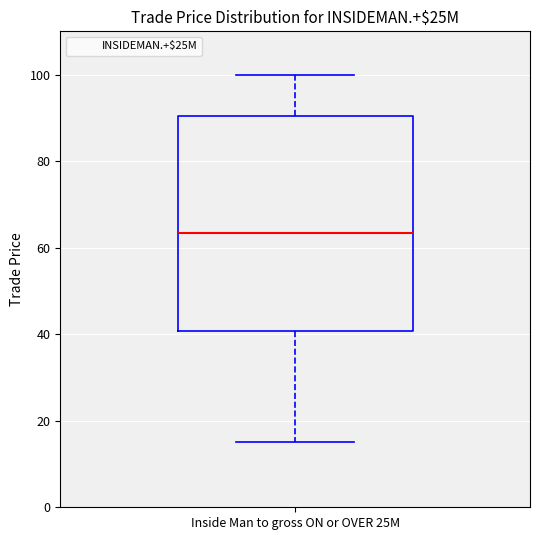

Transcribe this box plot: give where the median line is, the range the box spans, and where the two whiskers end, as read against the y-axis. The values are not printed on the chart, so give them approximately, as read against the axis.

median 64, box 40 to 90, whiskers 16 to 100